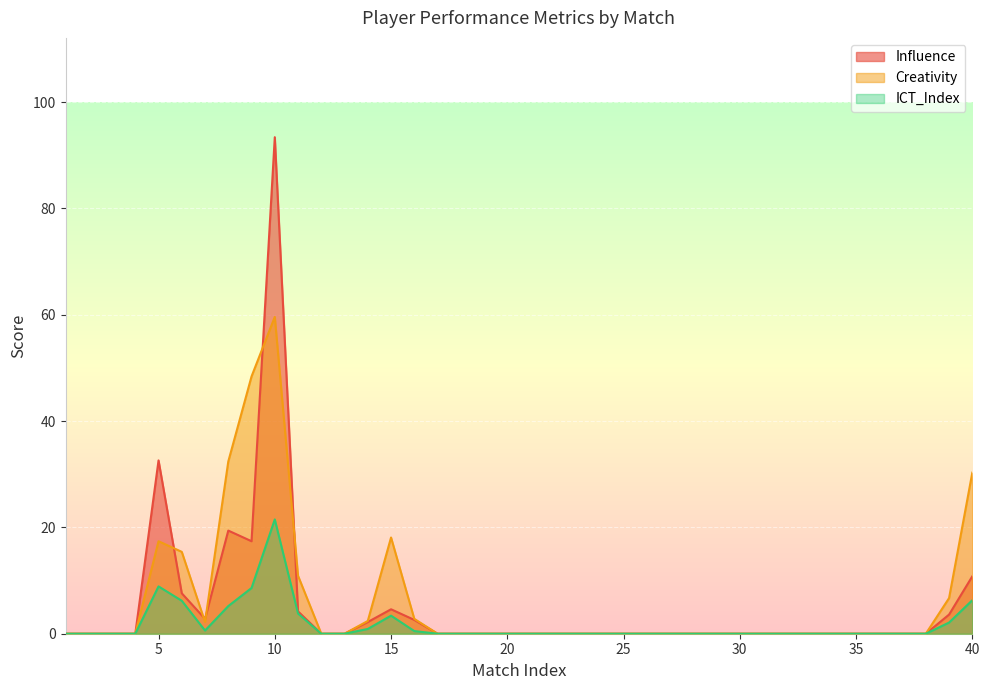

How many interior local valleys does the ICT_Index series have?

1